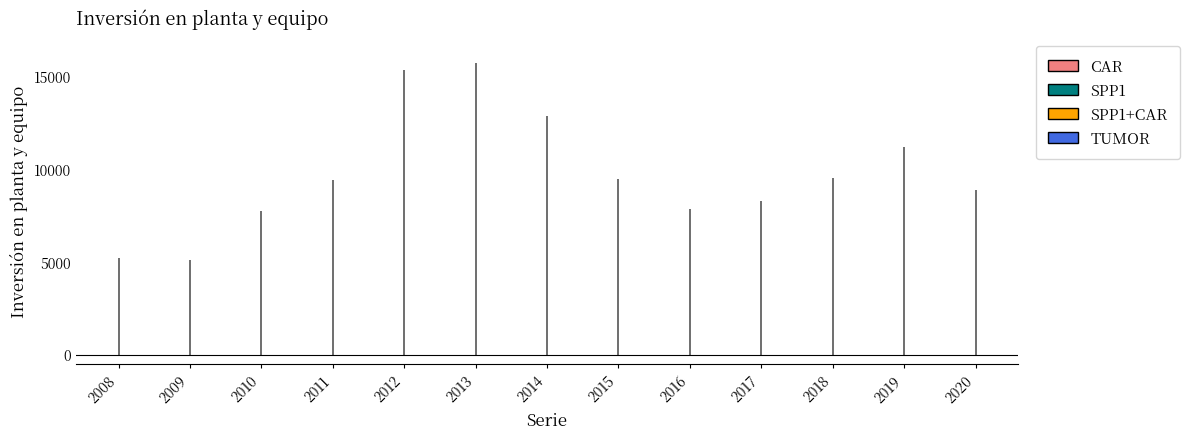

How many lines are shown in the chart?

1